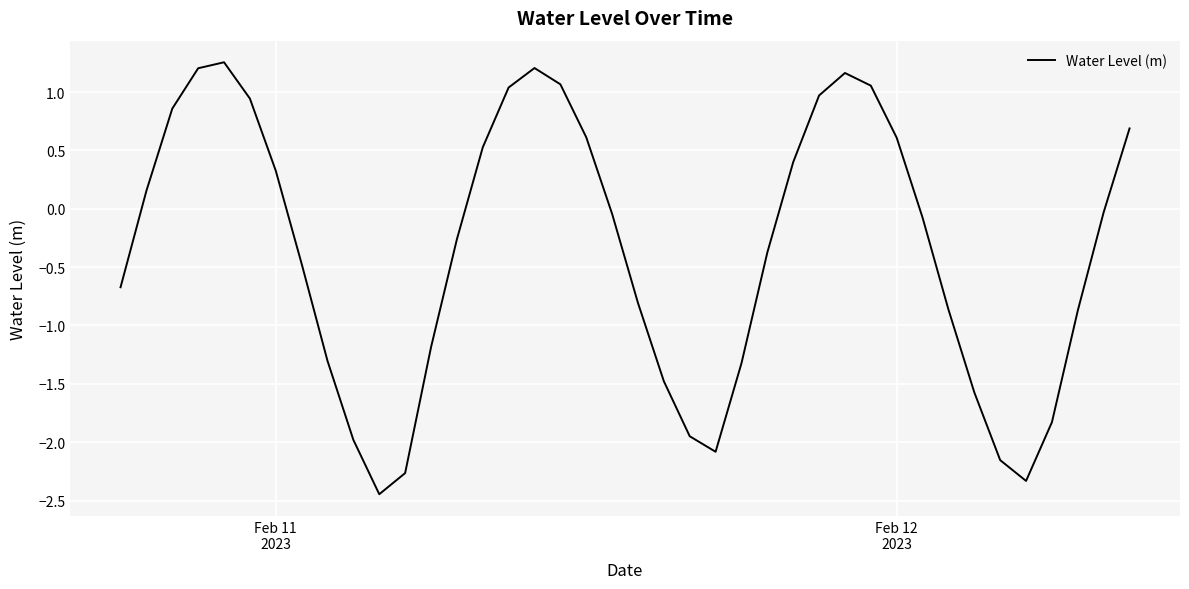

How many interior local peaks (higher than both neighbors) does the data have?

3